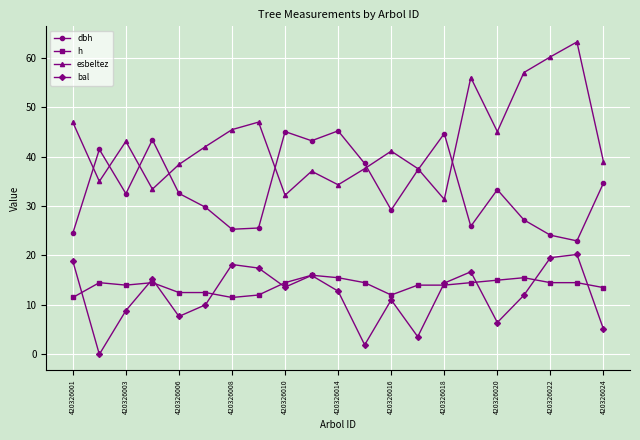

What is the value of the bal point at the 10th from the left?

16.0